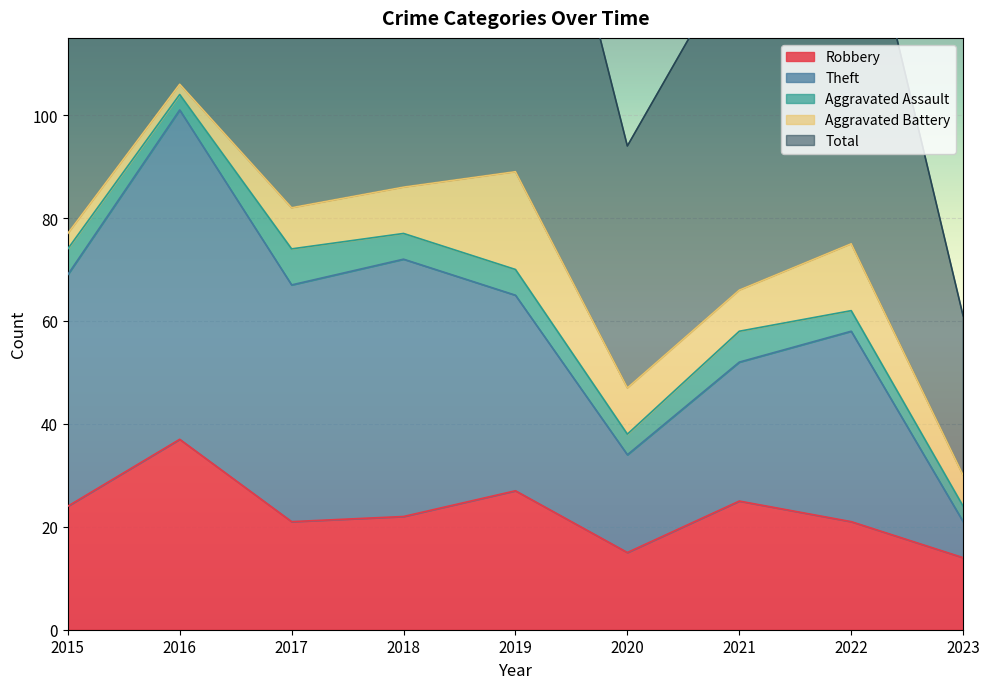

The Robbery series shows 25 at 2021. True or false?

True